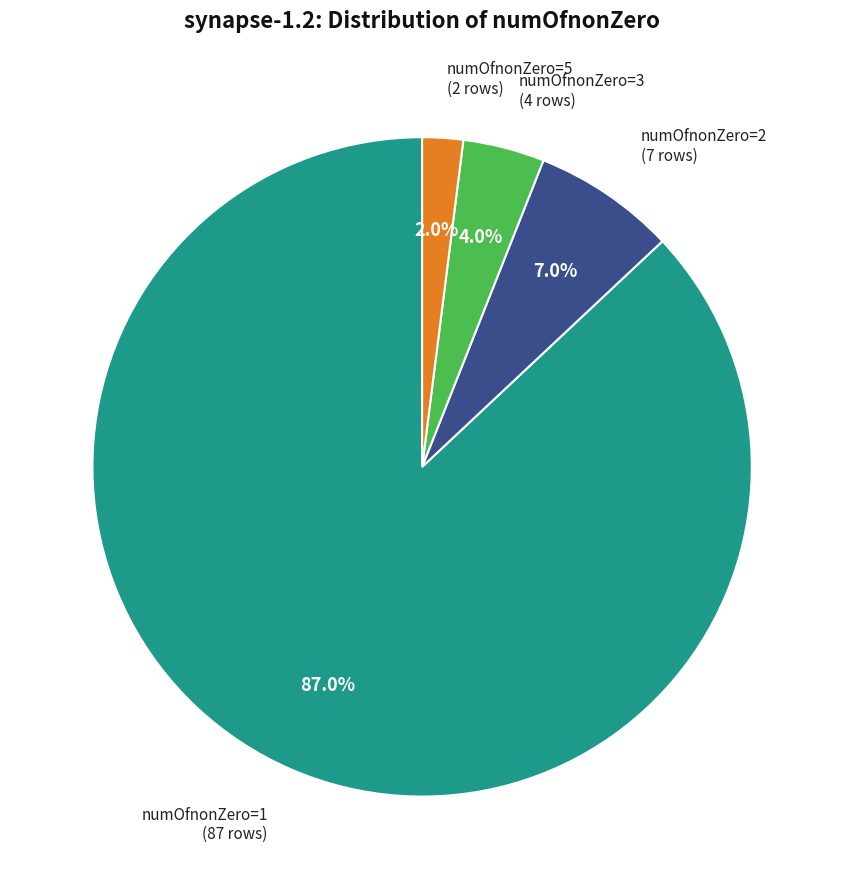

Is there any slice that represents more than half of the pie?

Yes